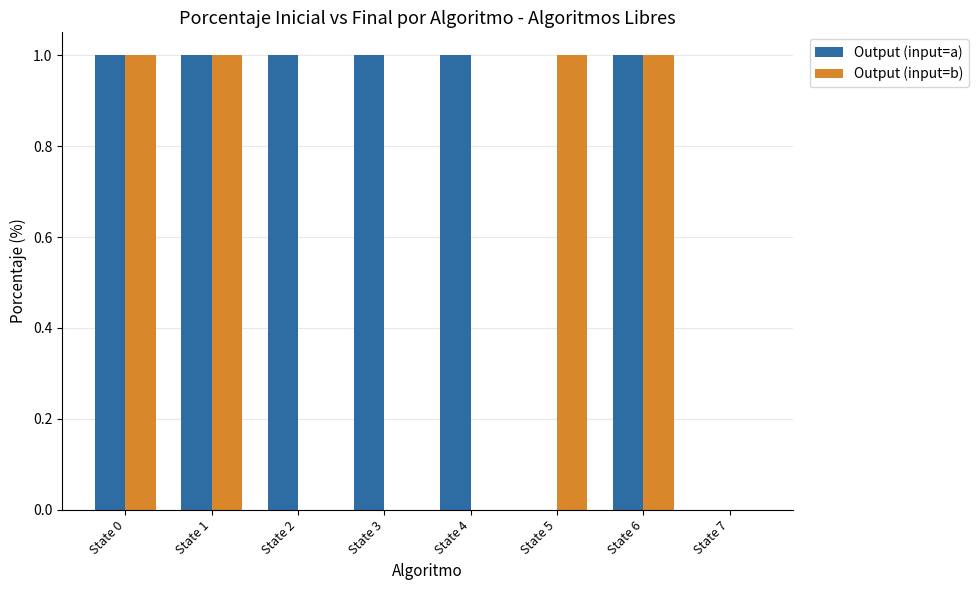

Which series has the largest total across all categories?

Output (input=a)